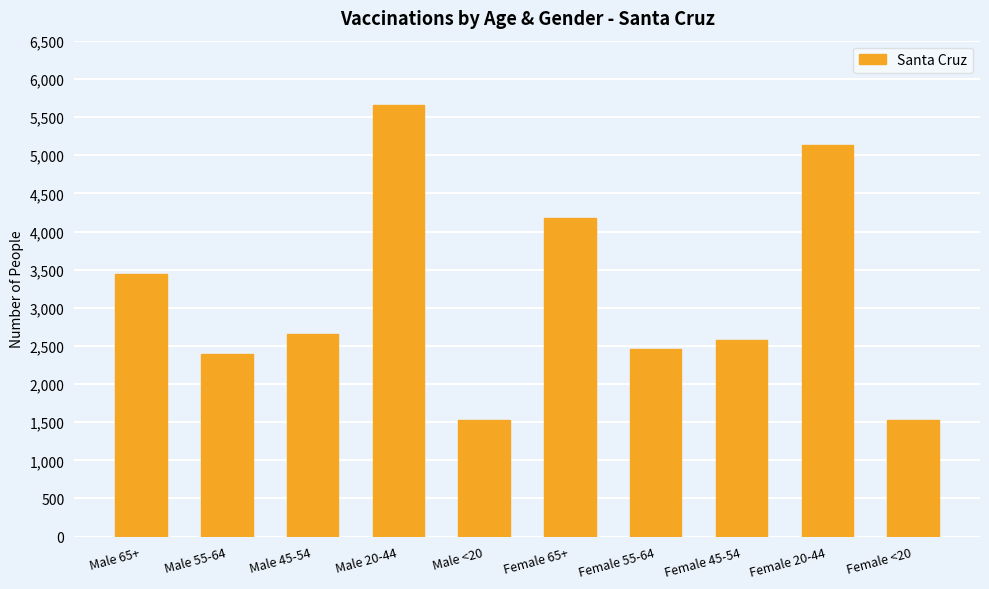

Are the bars grouped side by side (vs. stacked)?

No